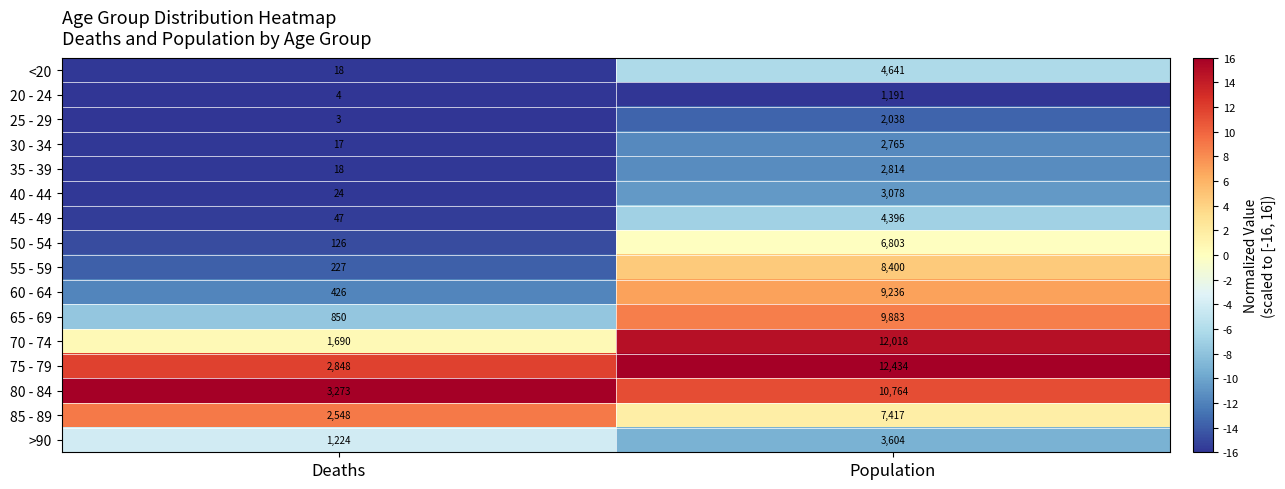

What is the difference between the 65 - 69 values at Population and Deaths?

9033